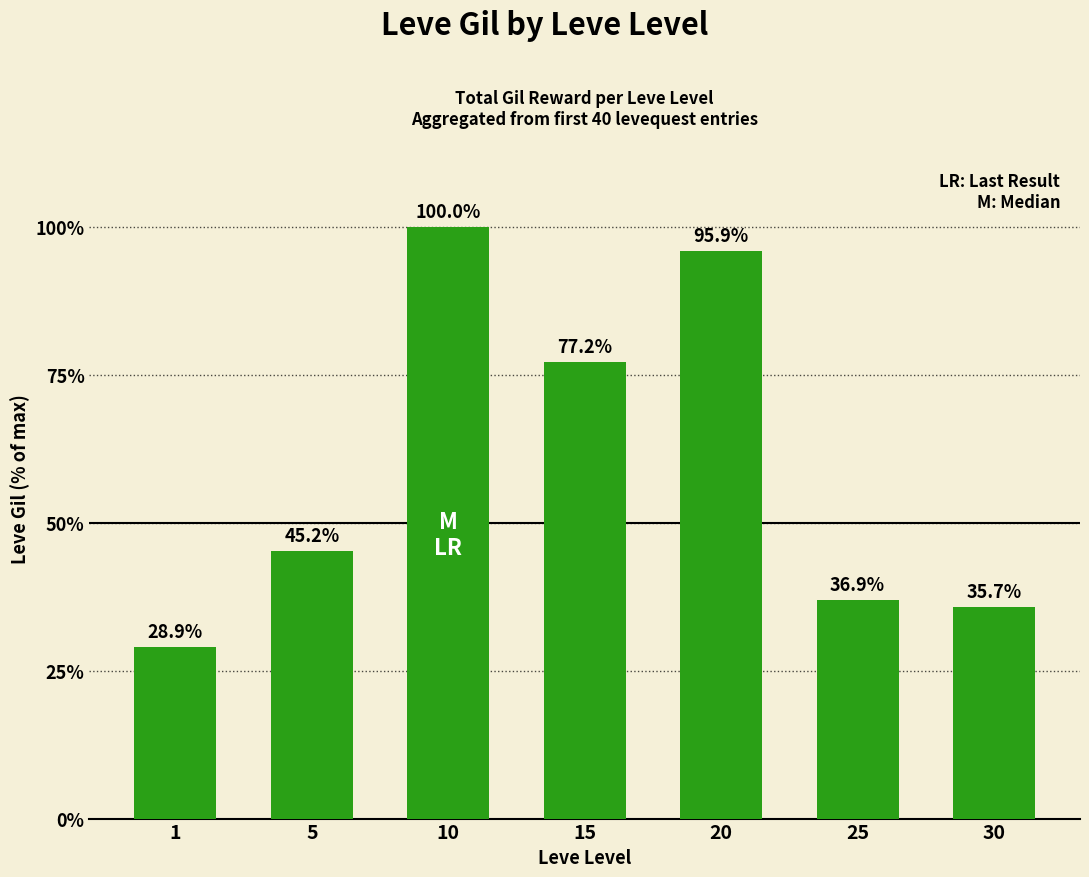

List the labels in order of value, largest first.

10, 20, 15, 5, 25, 30, 1